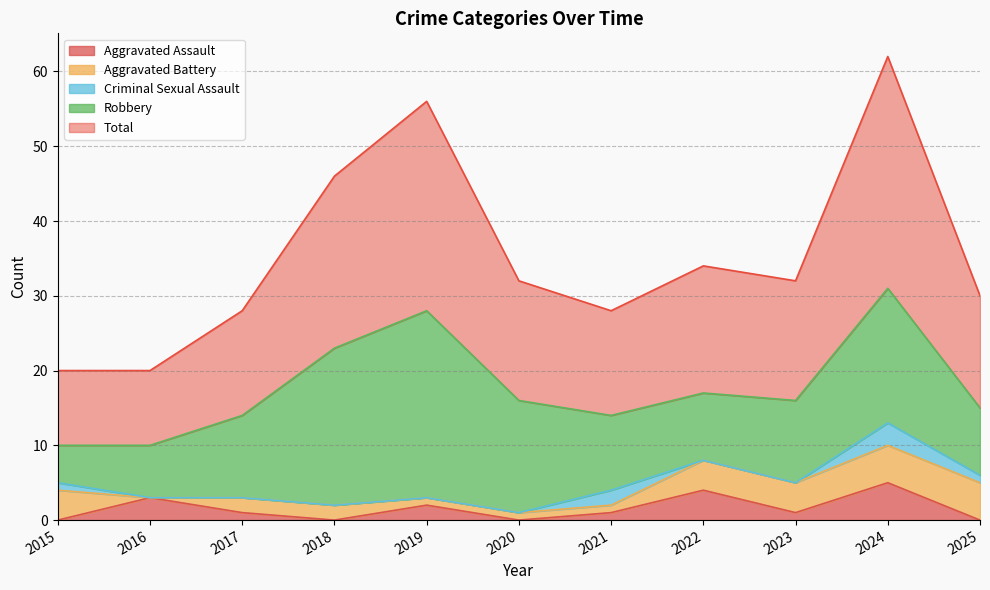

What is the sum of all Aggravated Assault values?

17